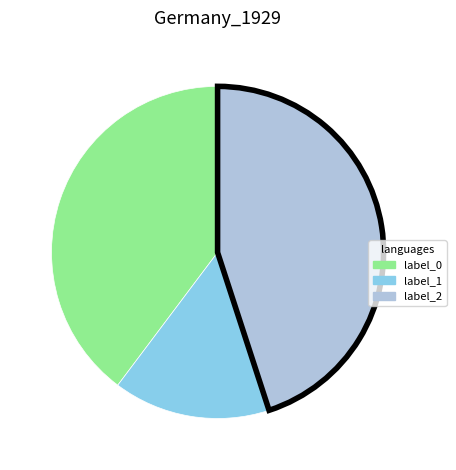

How many slices are in this pie chart?

3